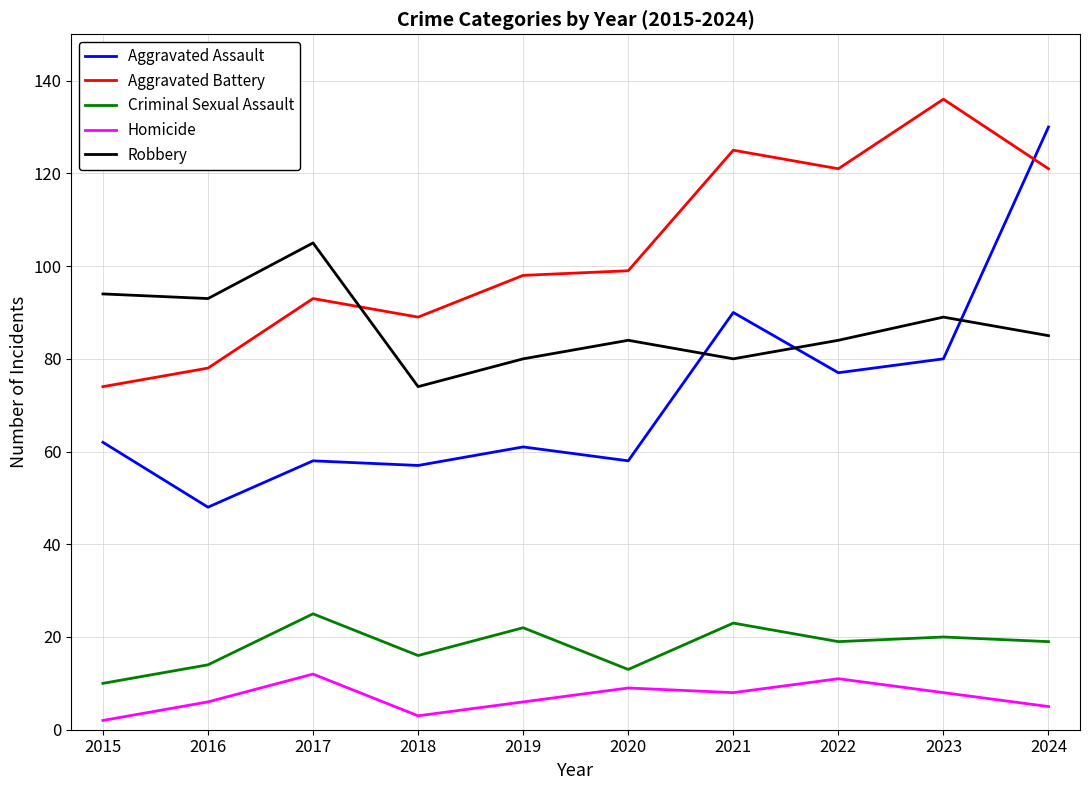

Does the chart display data point markers on the line(s)?

No